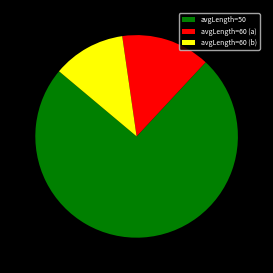

True or false: avgLength=60 (a) accounts for 1% of the total.

False